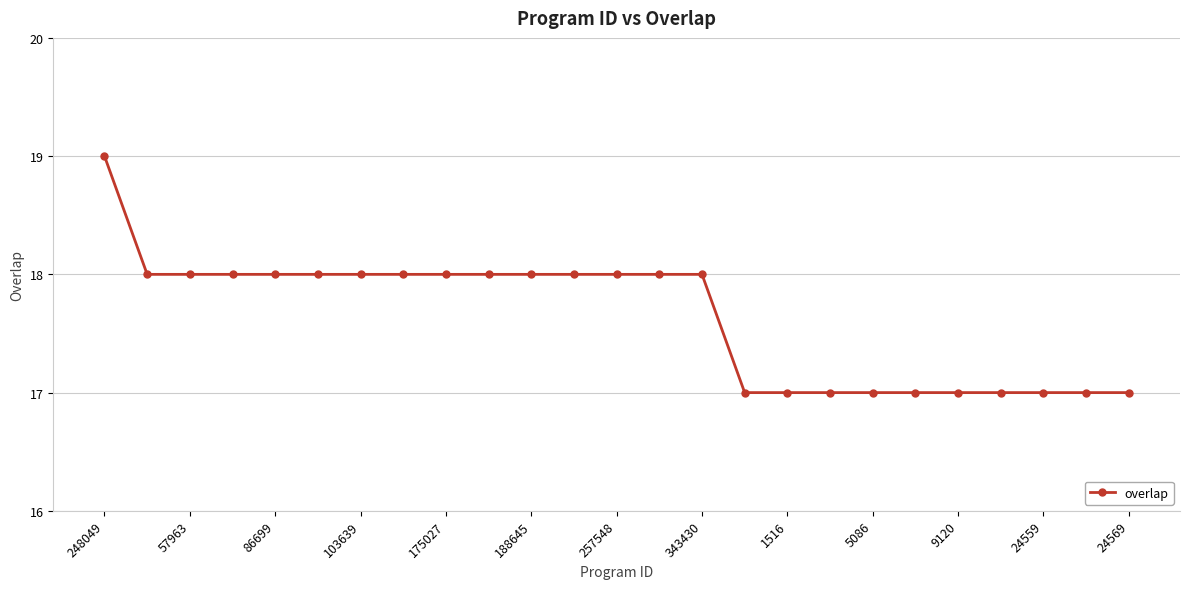

How many categories are shown in the chart?

25